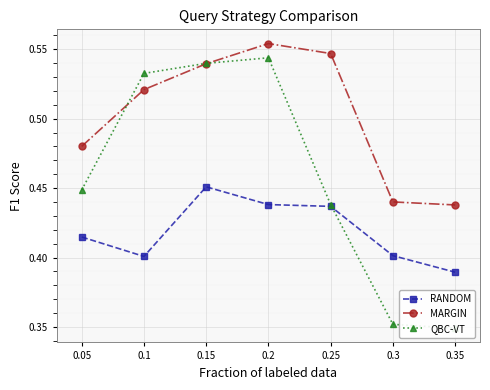

At how many categories does at least one series exceed 0?

7